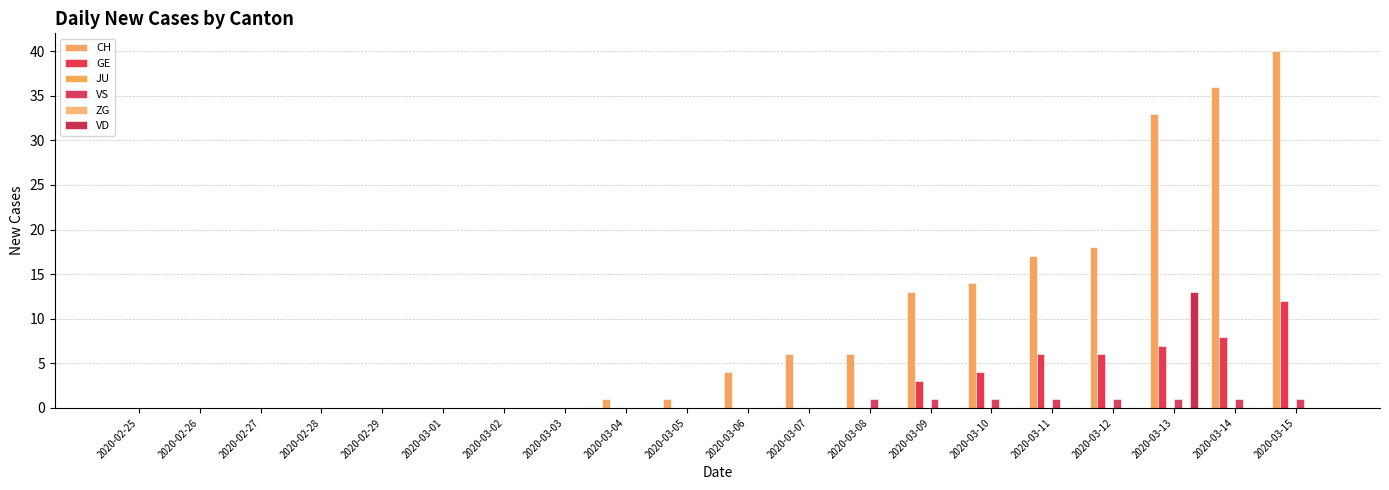

What is the difference between the maximum and minimum values in the VD series?

13